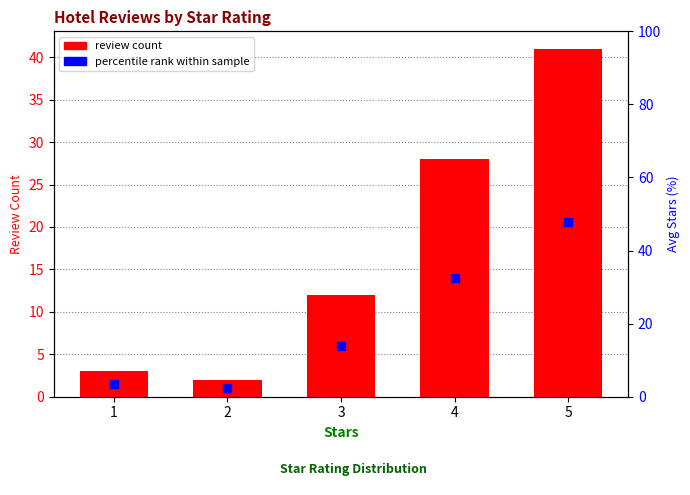

Which series contains the lowest Y value?

review count